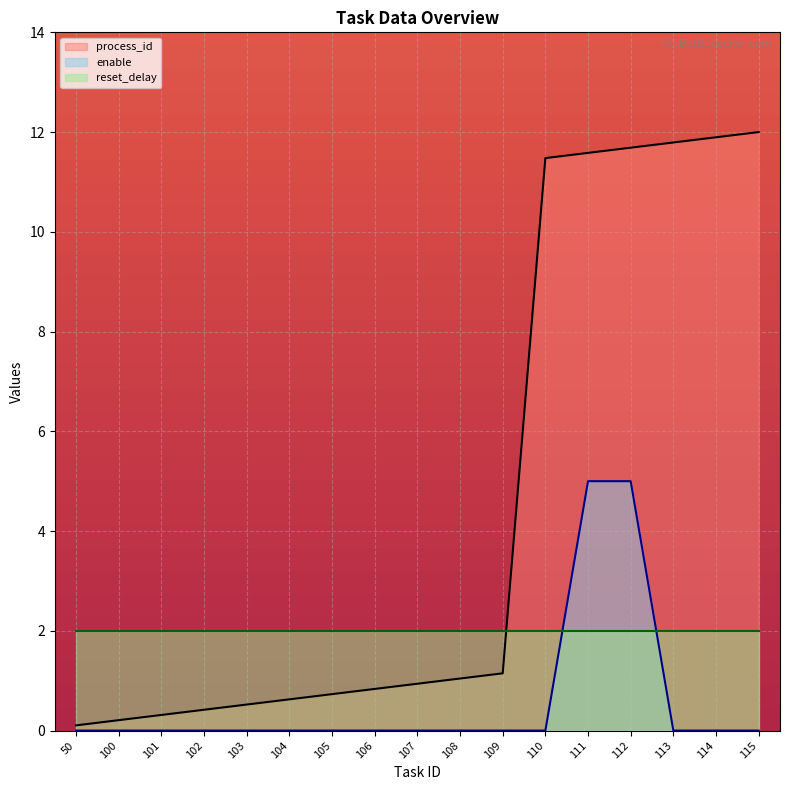

Is the value of process_id at 102 greater than the value of enable at 112?

No